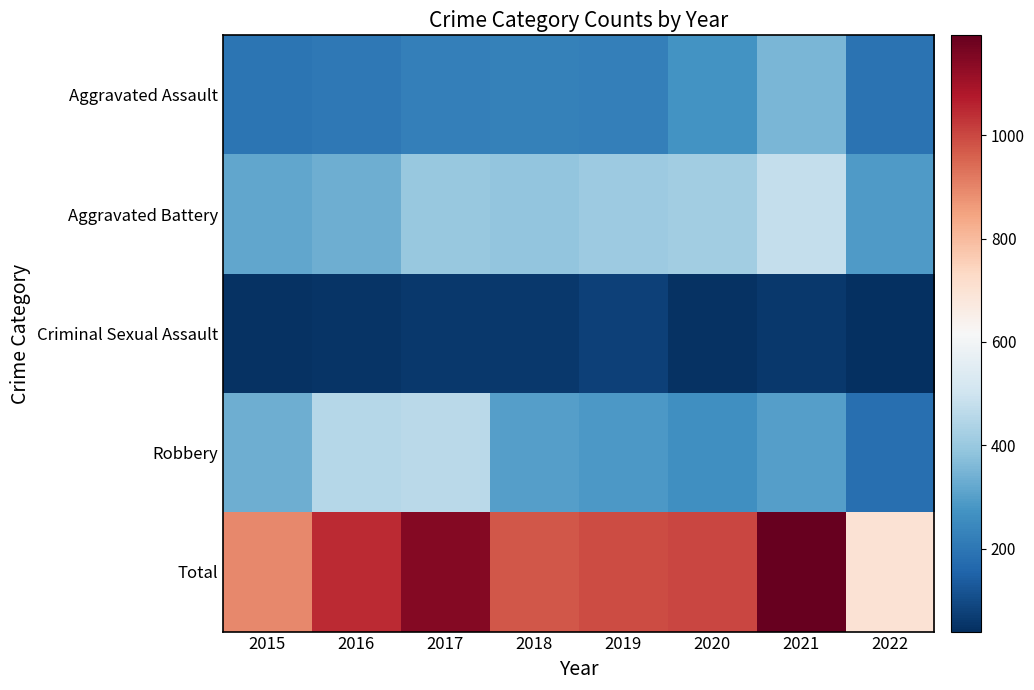

Which series has the largest total across all categories?

Total